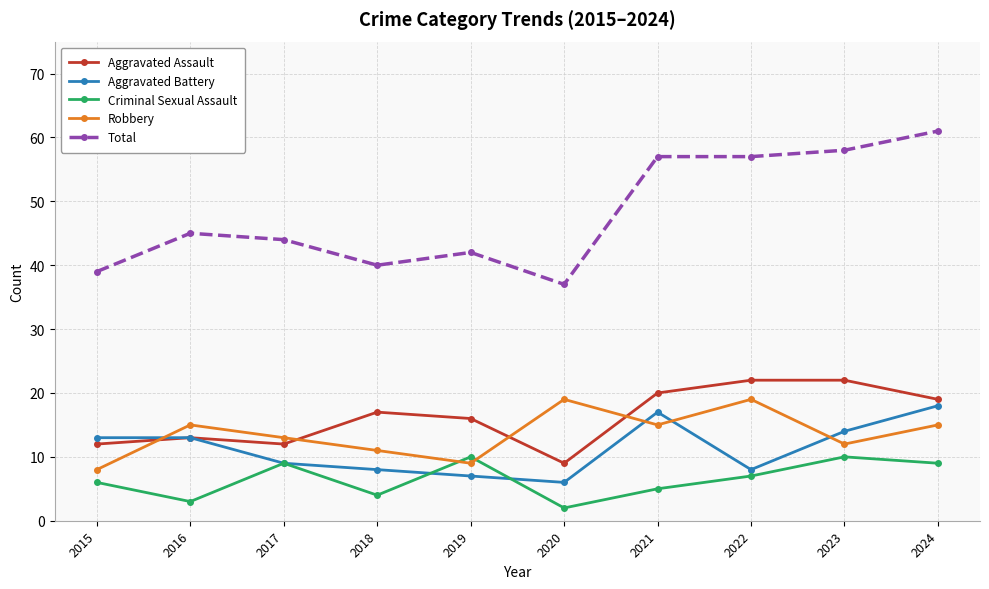

What is the difference between the second highest and second lowest values in the Criminal Sexual Assault series?

7